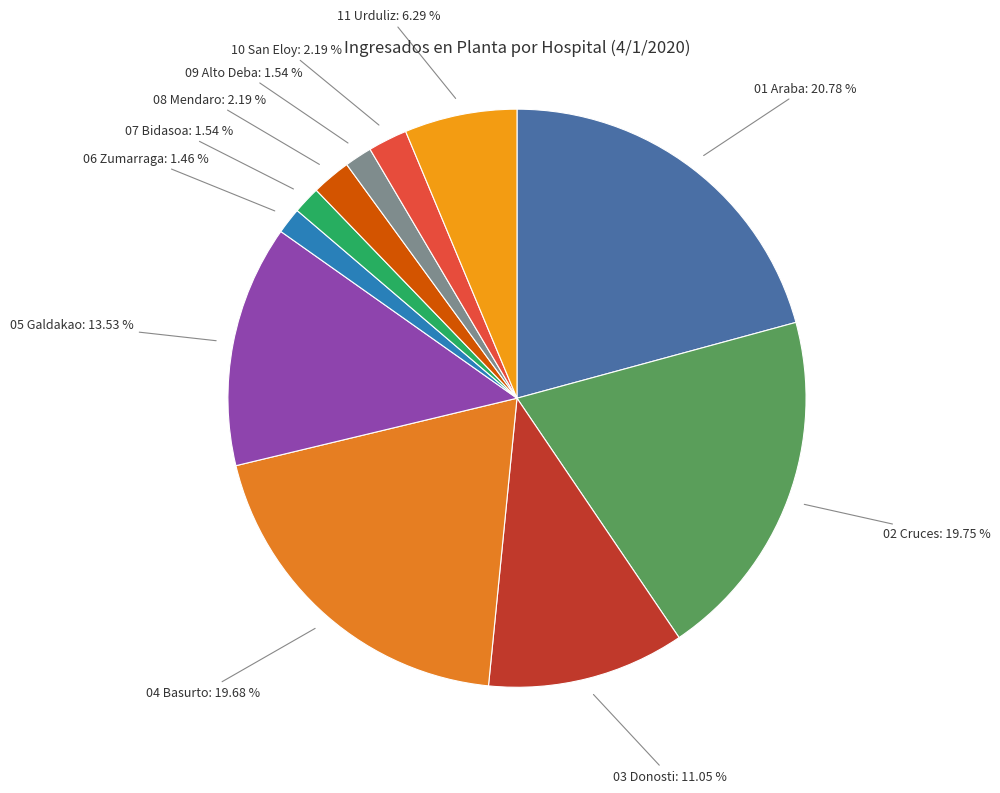

What is the largest slice in the pie chart?

01 Araba